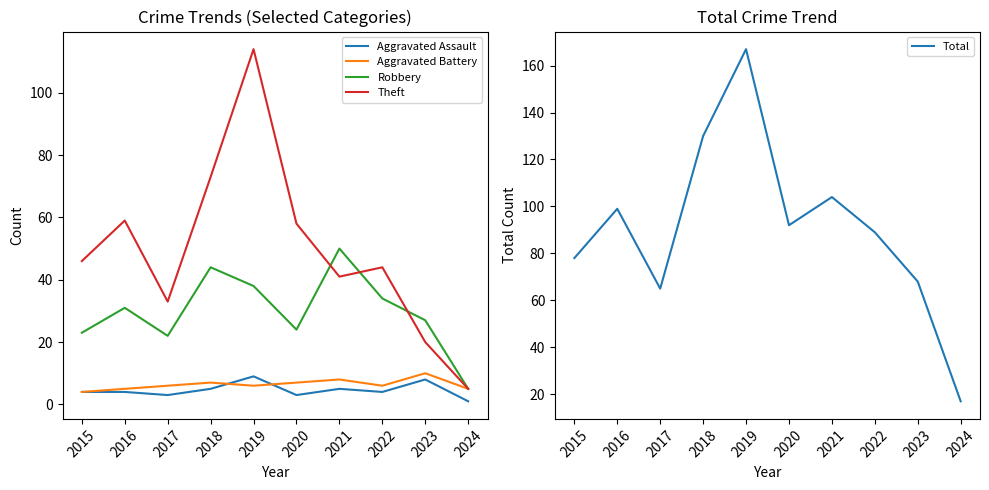

What is the average value of the Theft series?

49